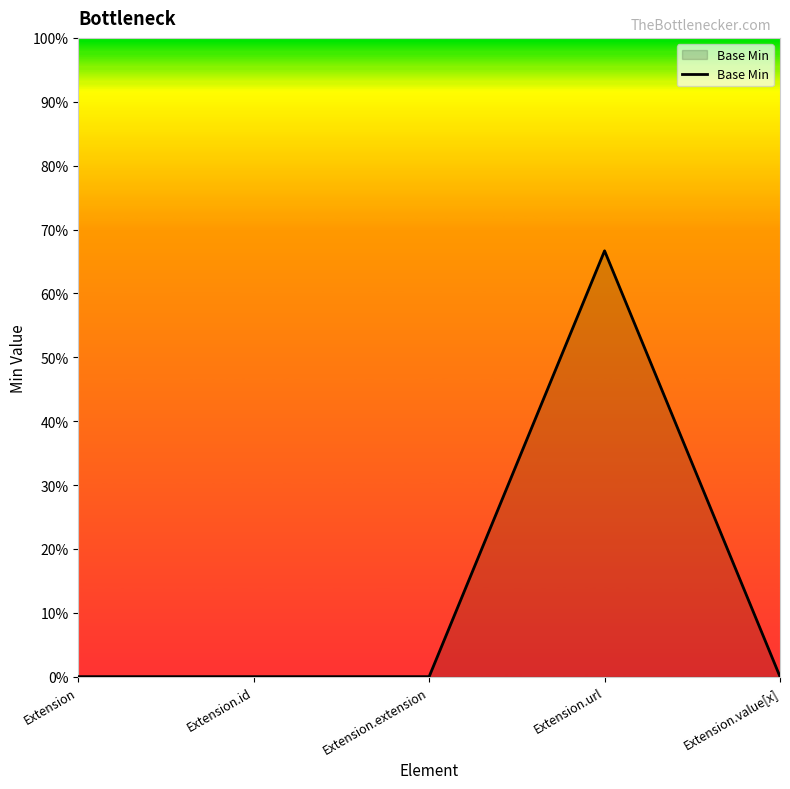

Which category has the highest value across all series?

Extension.url